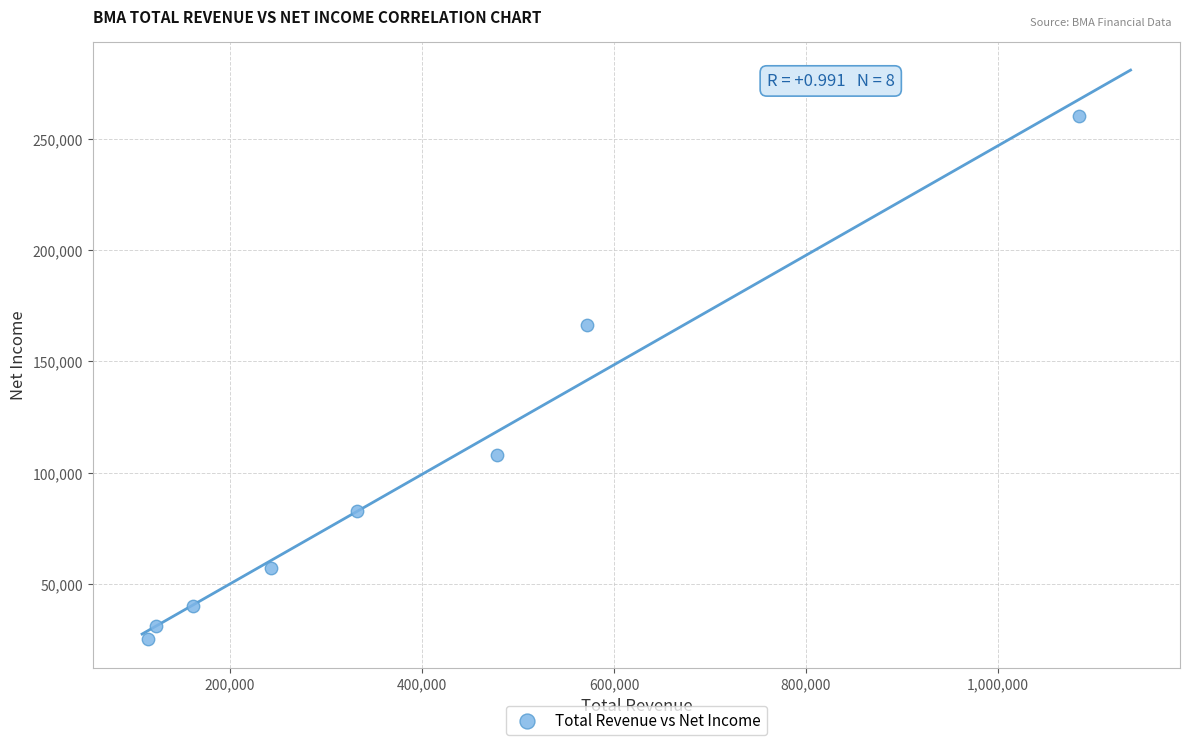

What Y value in the scatter plot is closest to 142700?

166400